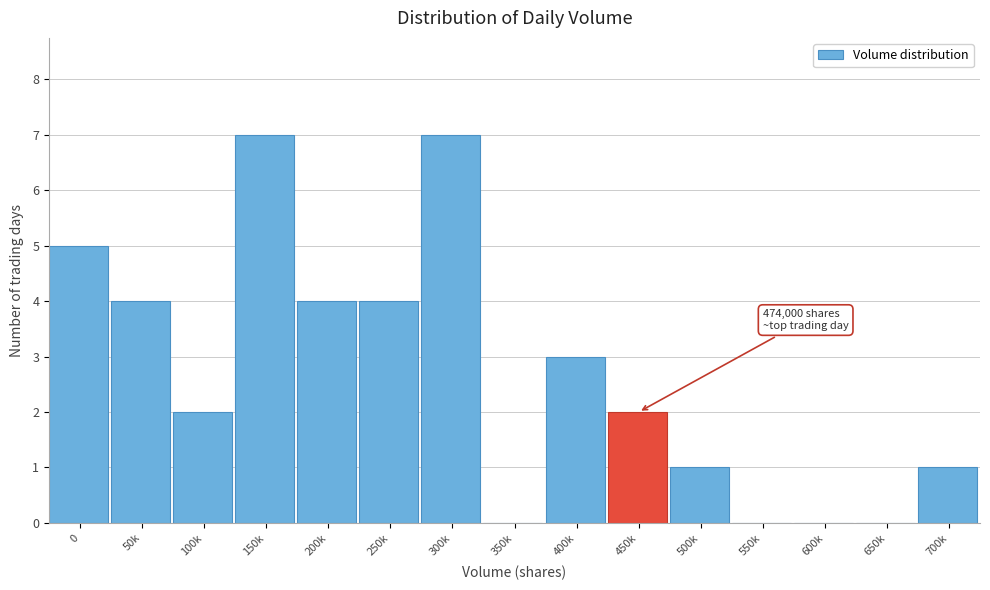

Reading left to right, what are all the values shown in this chart?

0=5	50k=4	100k=2	150k=7	200k=4	250k=4	300k=7	350k=0	400k=3	450k=2	500k=1	550k=0	600k=0	650k=0	700k=1